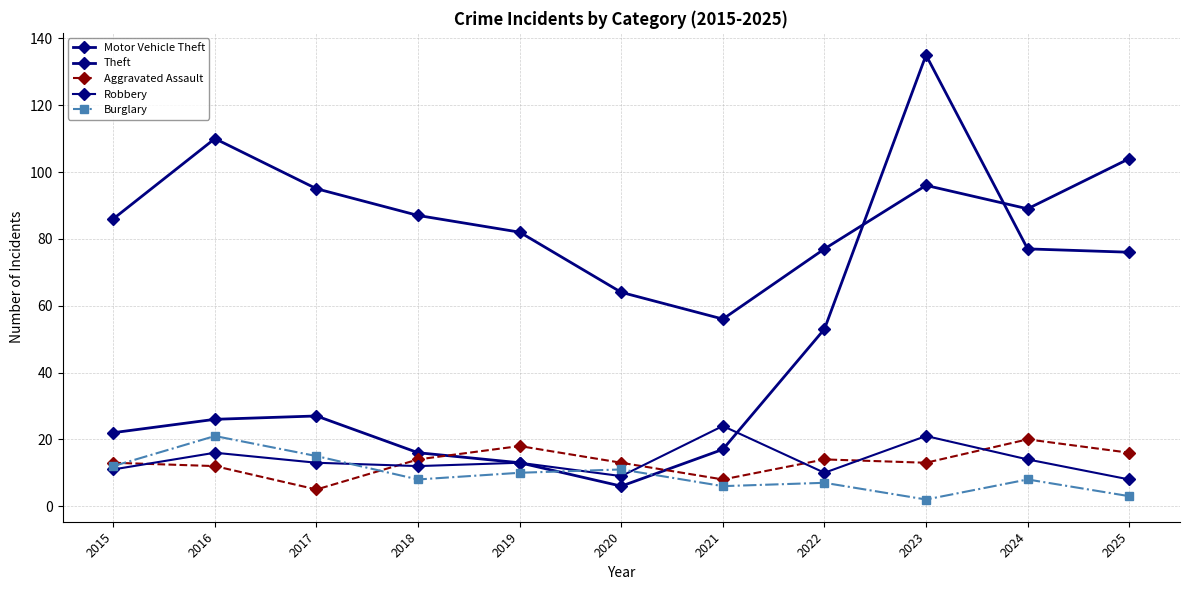

Does the chart have visible grid lines?

Yes